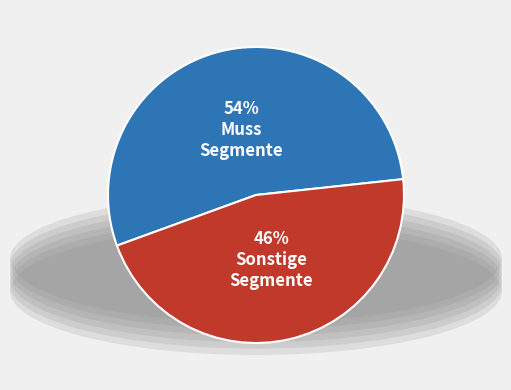

To the nearest percent, what is the average slice percentage?

50%